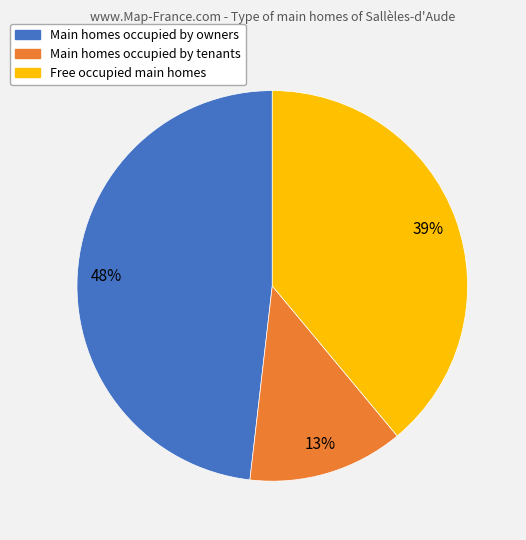

Is there any slice that represents more than half of the pie?

No